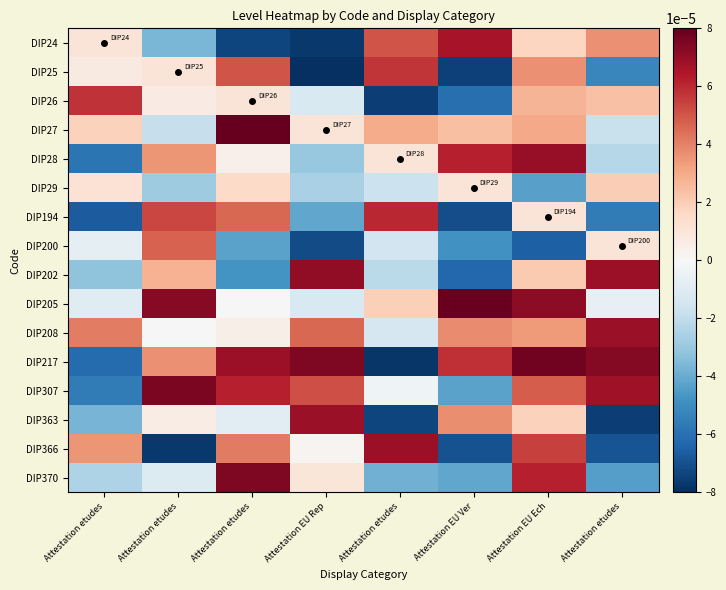

At how many categories does at least one series exceed 0?

8